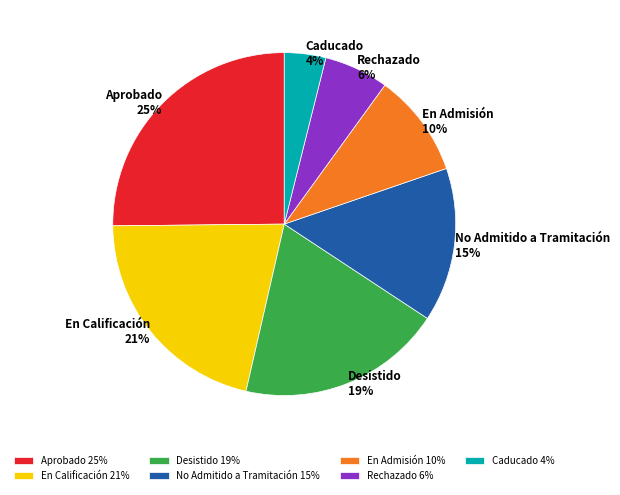

Is there any slice that represents more than half of the pie?

No